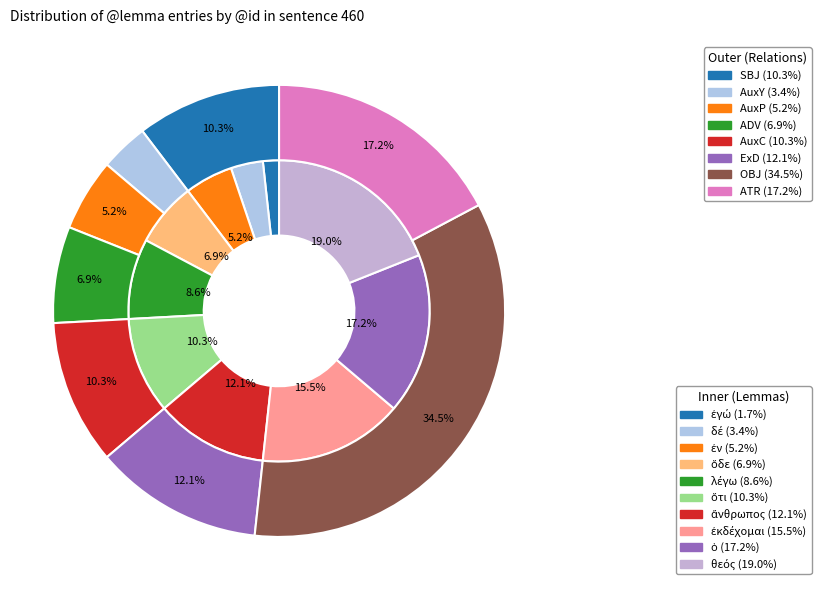

What is the largest slice in the pie chart?

θεός